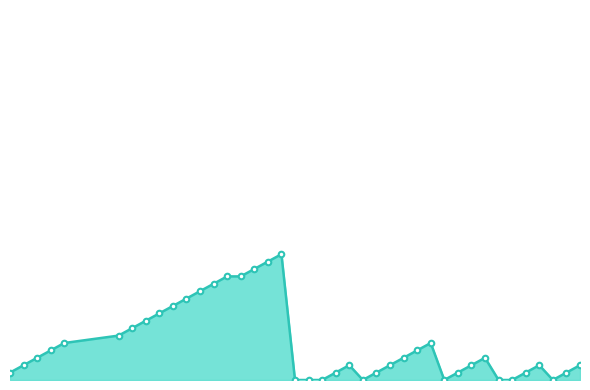

Reading left to right, what are all the values shown in this chart?

1	2	3	4	5	6	7	8	9	10	11	12	13	14	14	15	16	17	0	0	0	1	2	0	1	2	3	4	5	0	1	2	3	0	0	1	2	0	1	2